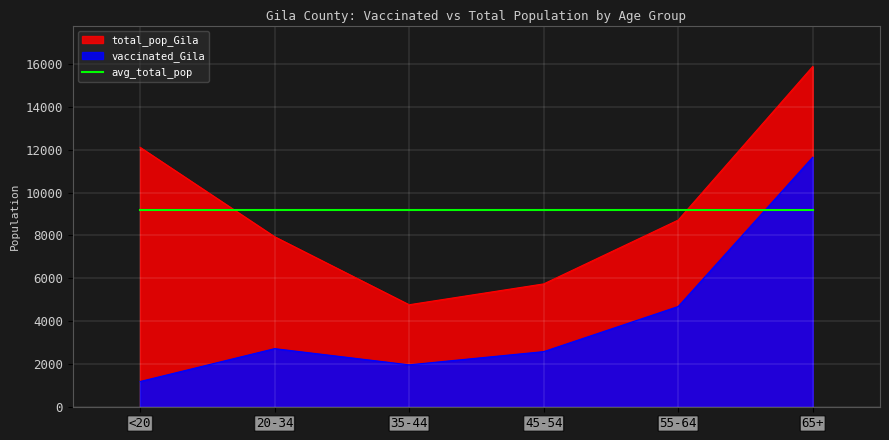

What is the smallest value displayed?

1200.0